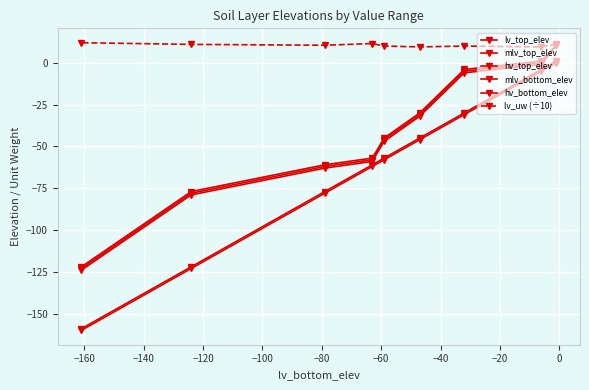

Is it true that lv_uw (÷10) equals 2.4 at −120?

False